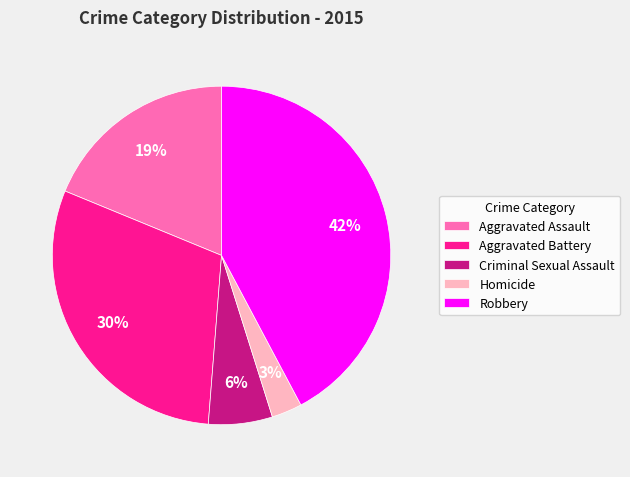

Do Aggravated Battery and Criminal Sexual Assault together represent more than half of the pie?

No